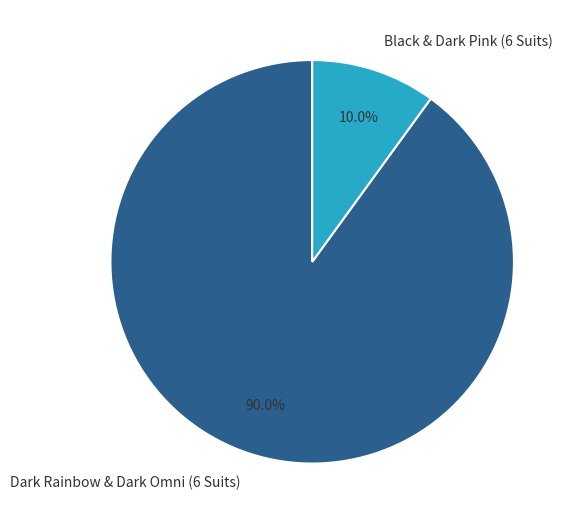

The Black & Dark Pink (6 Suits) slice represents 24% of the pie. True or false?

False